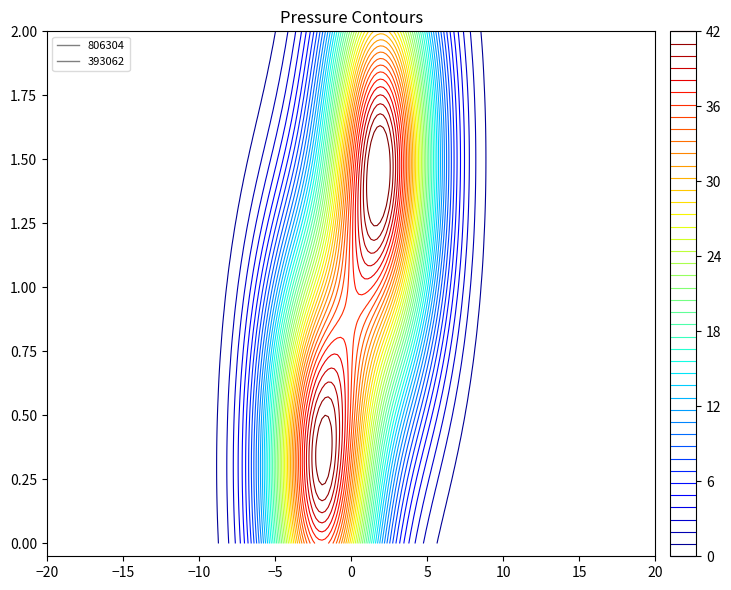

Is the value of 393062 at 1 greater than the value of 806304 at 0?

No